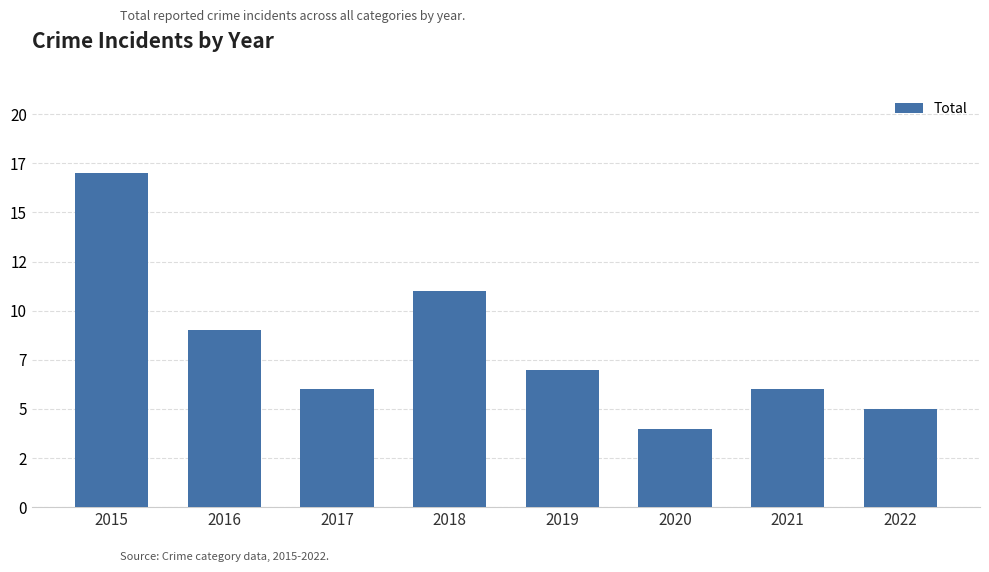

Does the chart contain any negative values?

No